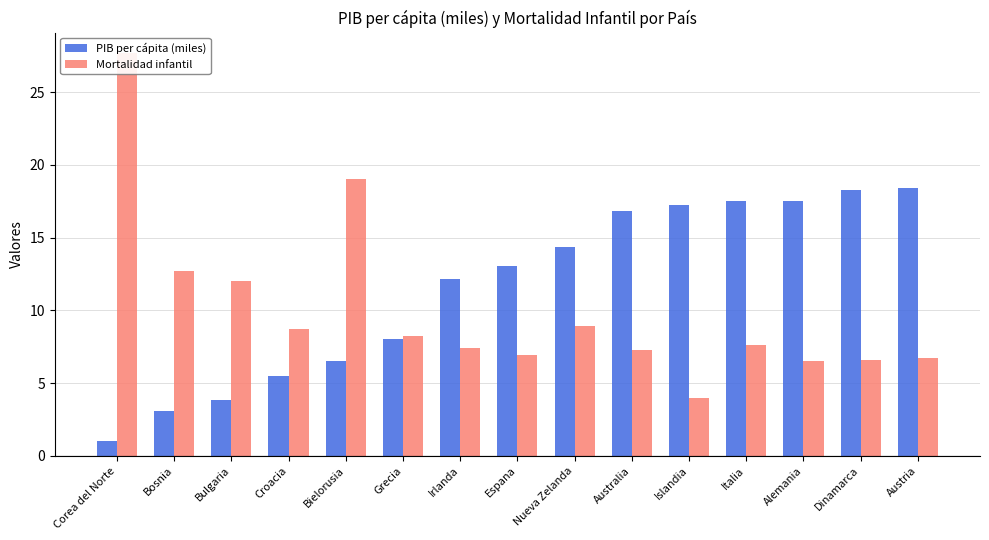

The Mortalidad infantil series shows 13.1 at Italia. True or false?

False